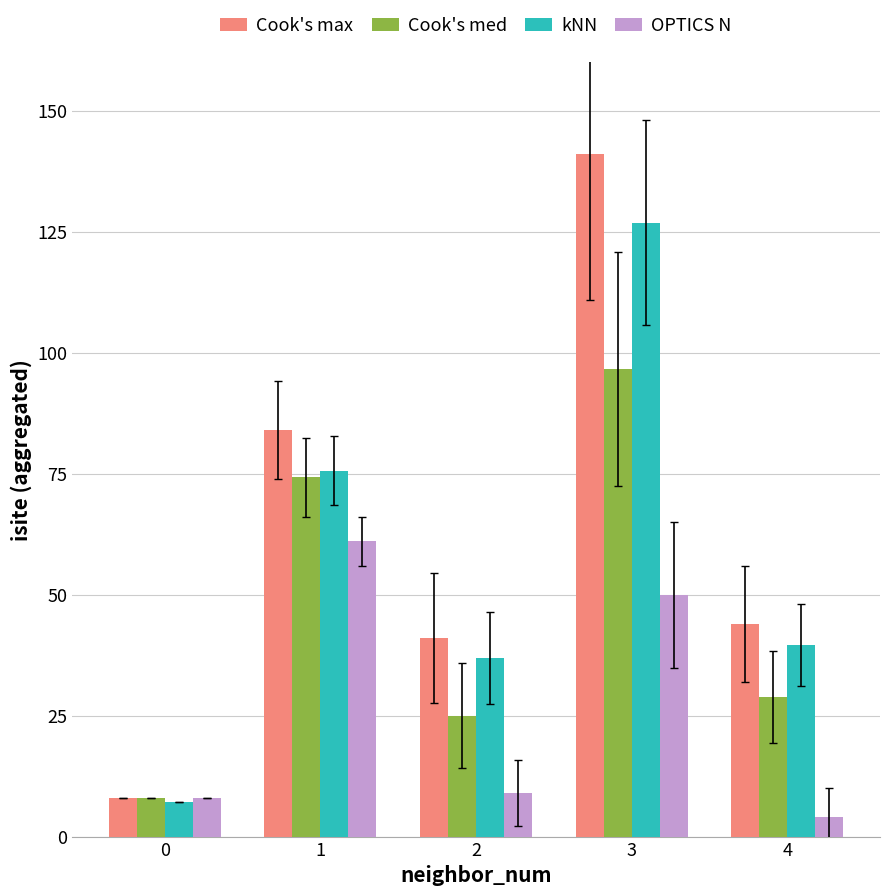

What is the sum of all OPTICS N values?

132.0